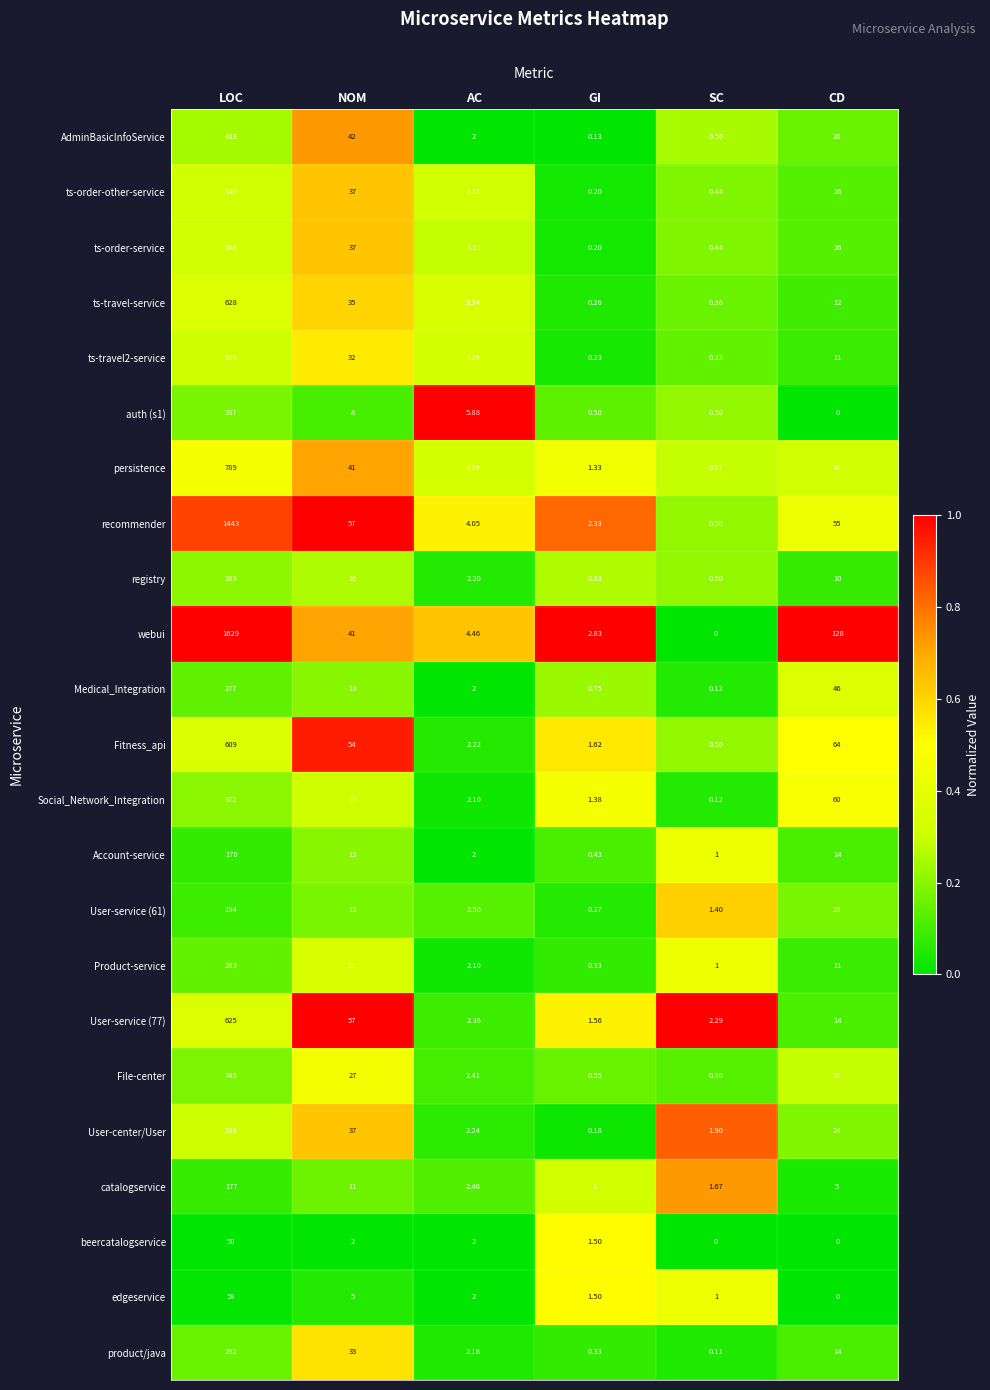

Which series has the largest range (max minus min)?

webui